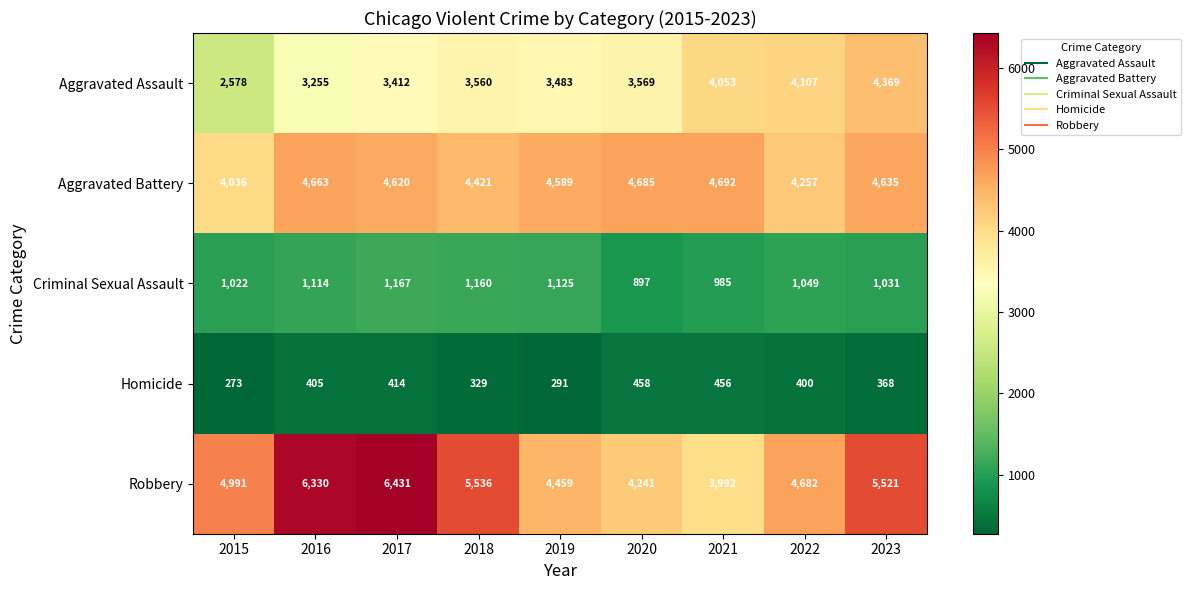

How many data points does each series have?

9